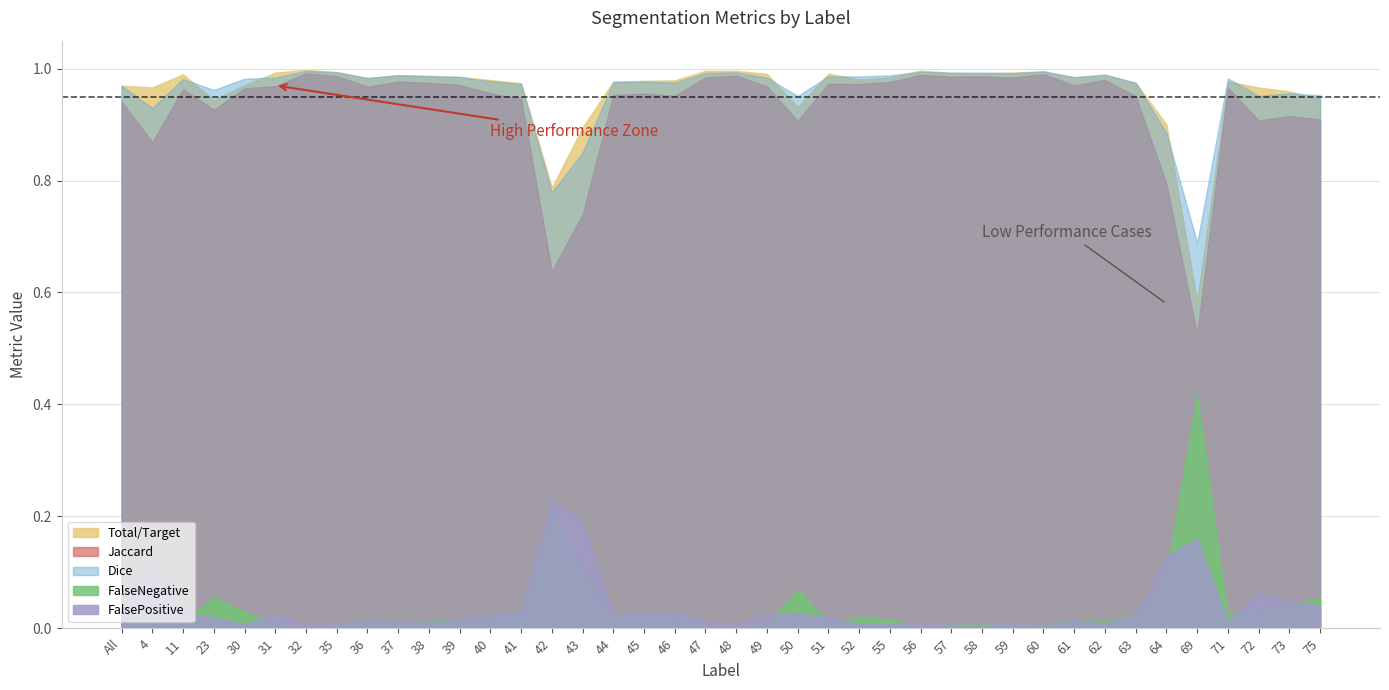

How many interior local valleys does the Total/Target series have?

9